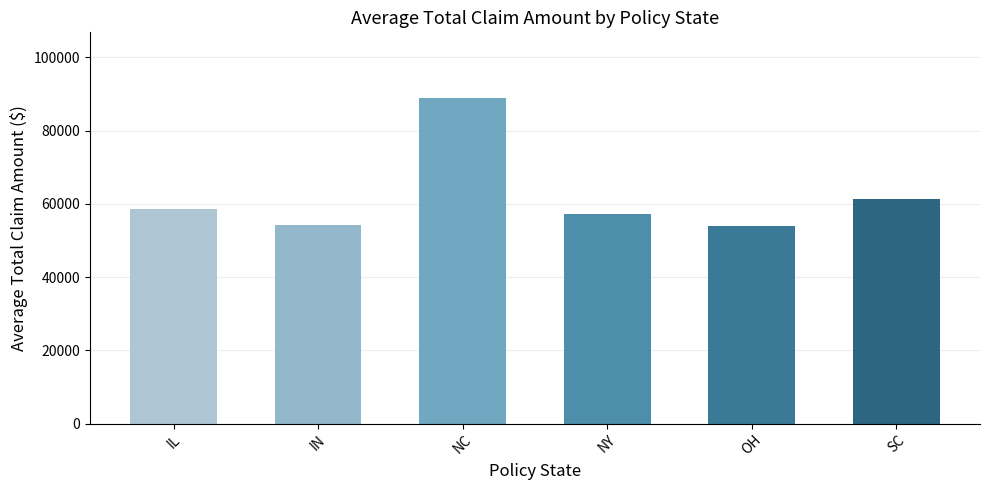

What is the difference between the values at SC and OH?

7270